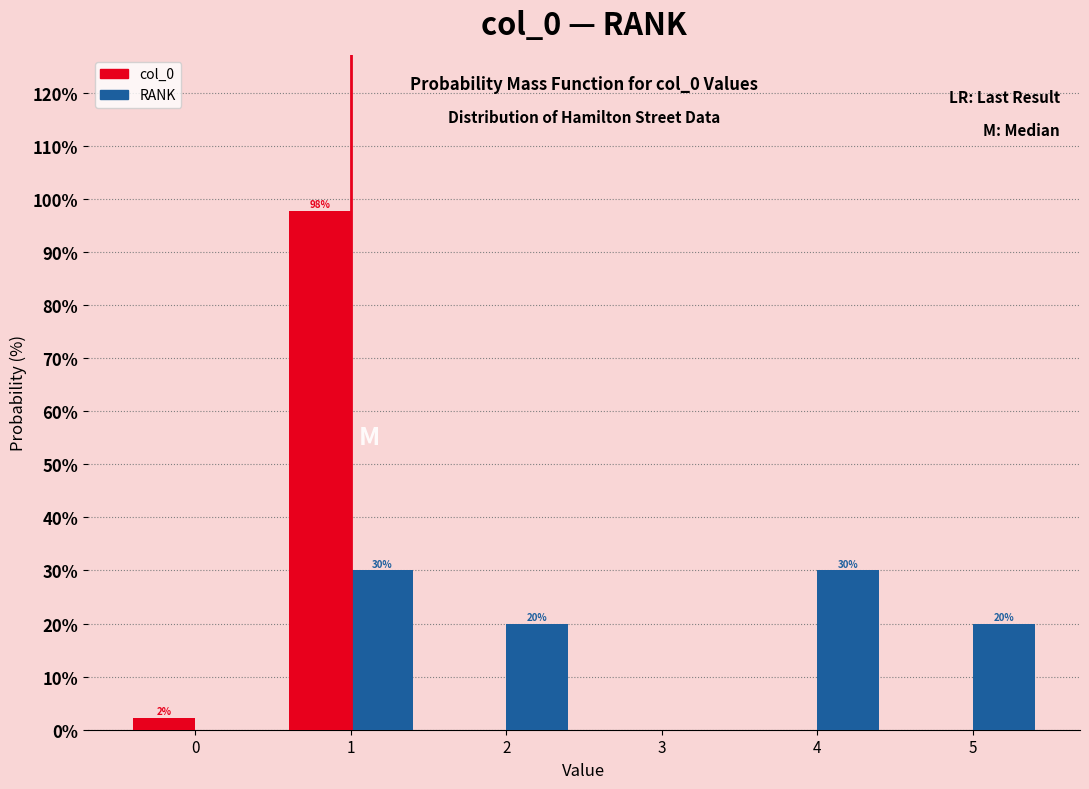

Between 2 and 4, which series saw the biggest shift?

RANK